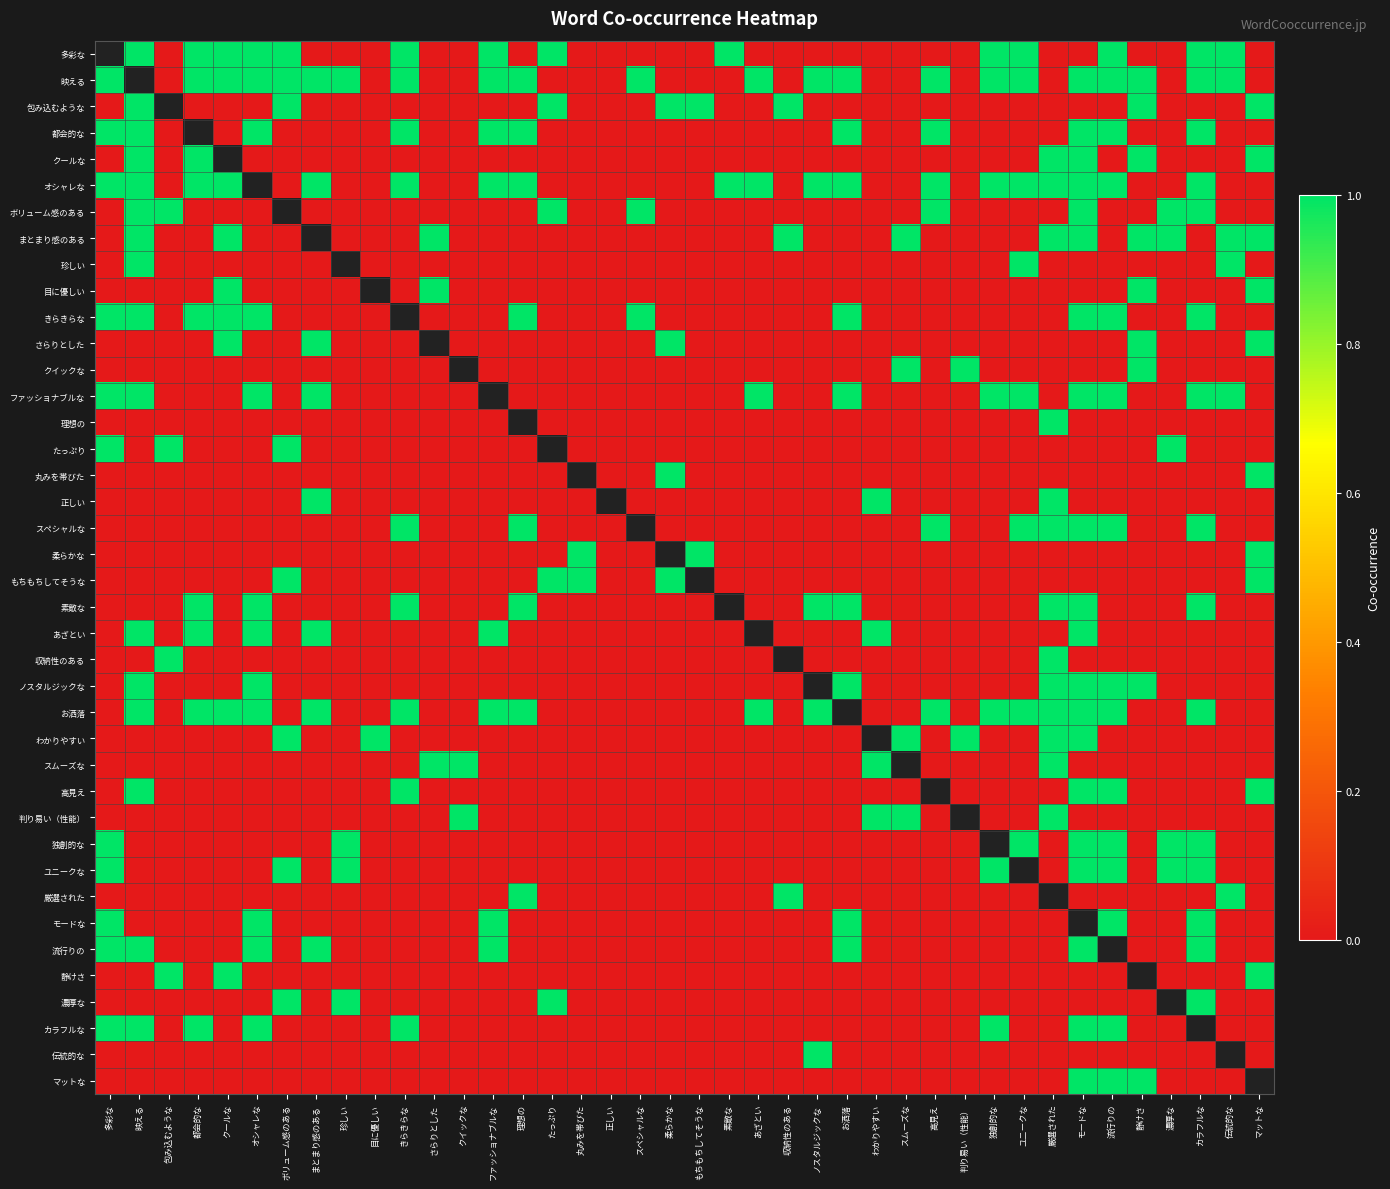

Rank the categories by スペシャルな value from highest to lowest.

きらきらな, 理想の, スペシャルな, 高見え, ユニークな, 厳選された, モードな, 流行りの, カラフルな, 多彩な, 映える, 包み込むような, 都会的な, クールな, オシャレな, ボリューム感のある, まとまり感のある, 珍しい, 目に優しい, さらりとした, クイックな, ファッショナブルな, たっぷり, 丸みを帯びた, 正しい, 柔らかな, もちもちしてそうな, 素敵な, あざとい, 収納性のある, ノスタルジックな, お洒落, わかりやすい, スムーズな, 判り易い（性能）, 独創的な, 静けさ, 濃厚な, 伝統的な, マットな